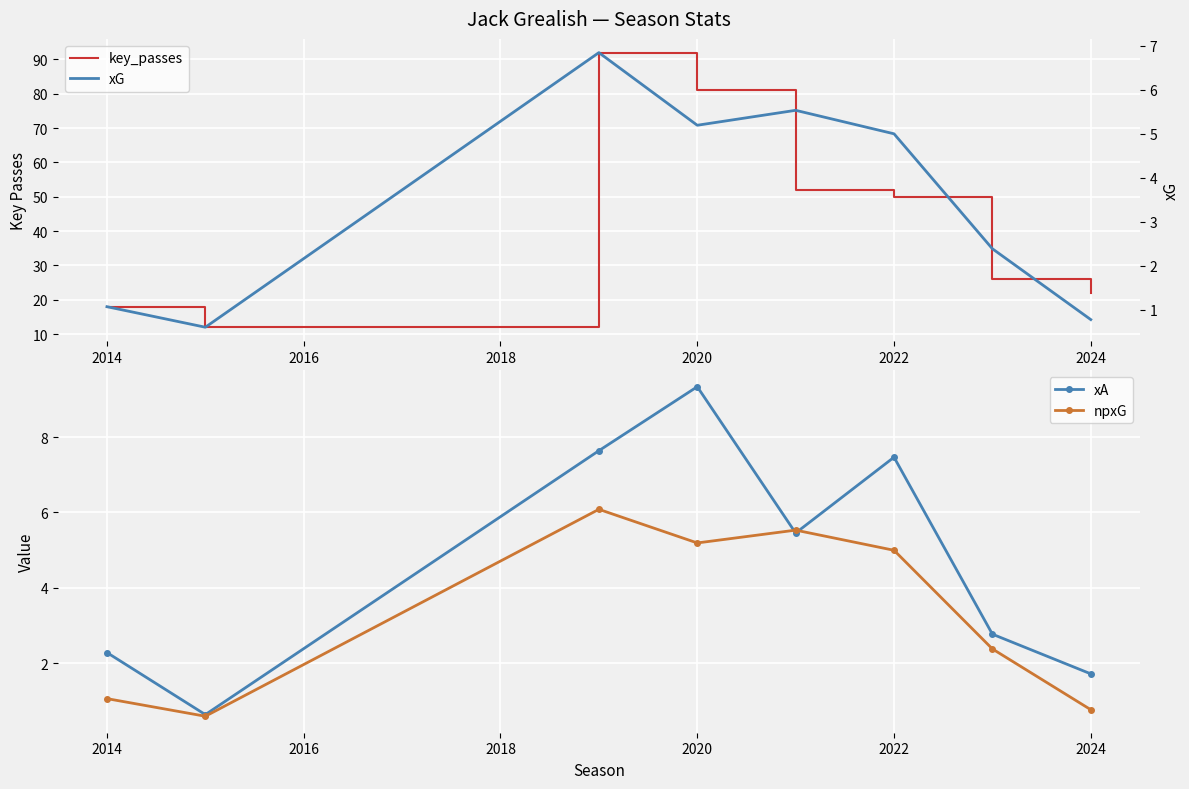

Is it true that npxG equals 8.1 at 2020?

False